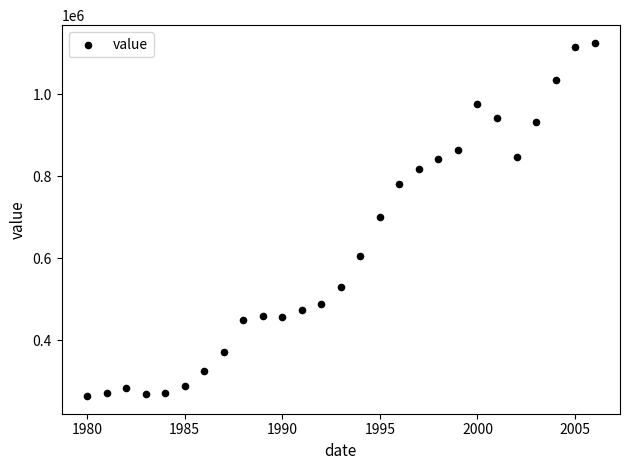

What is the range of Y values (max minus min)?

862124